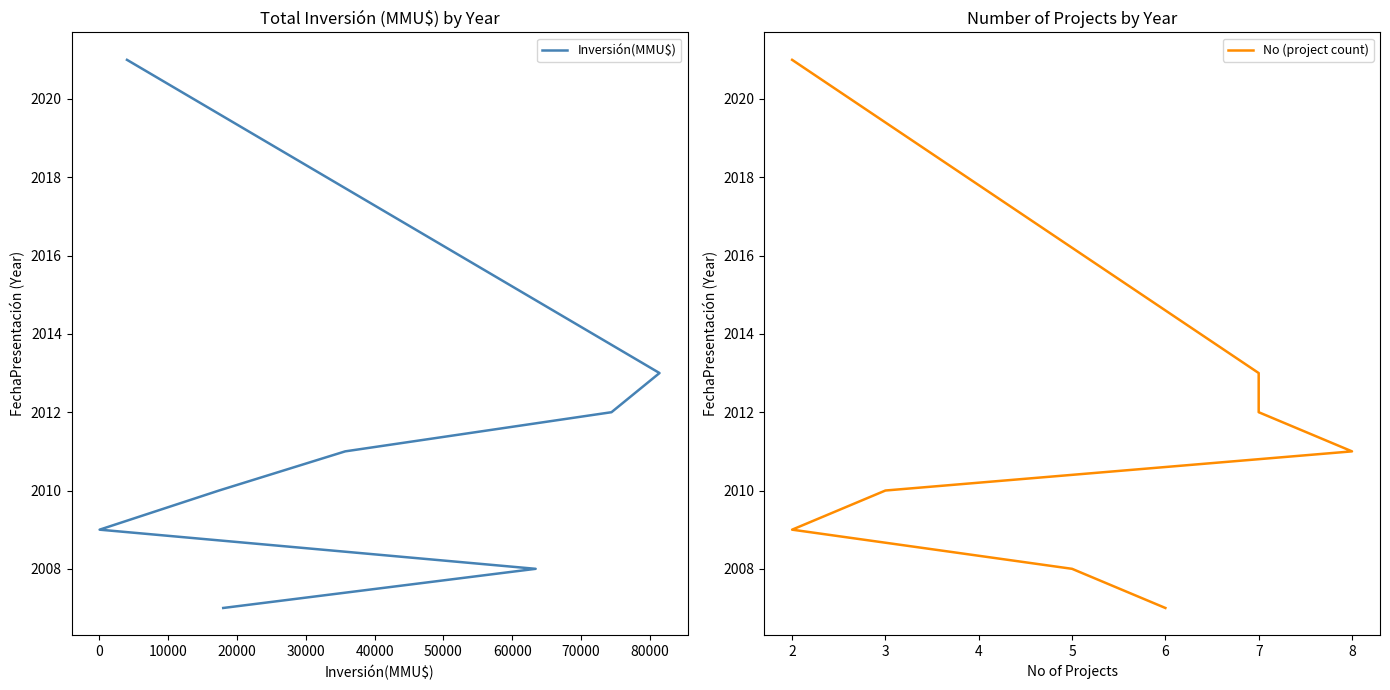

Which series changed the most between 0 and 30000?

Inversión(MMU$)